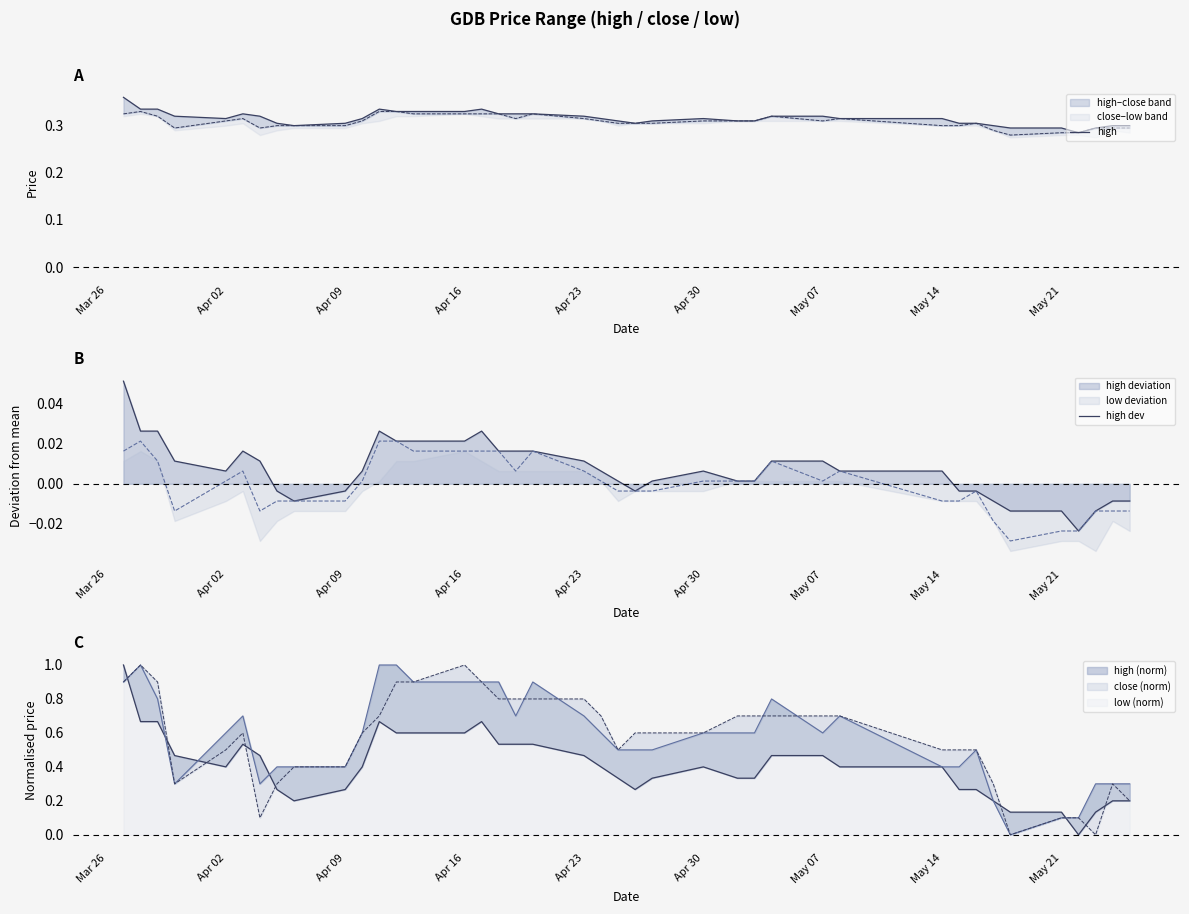

Which label corresponds to the largest value in the chart?

Mar 26